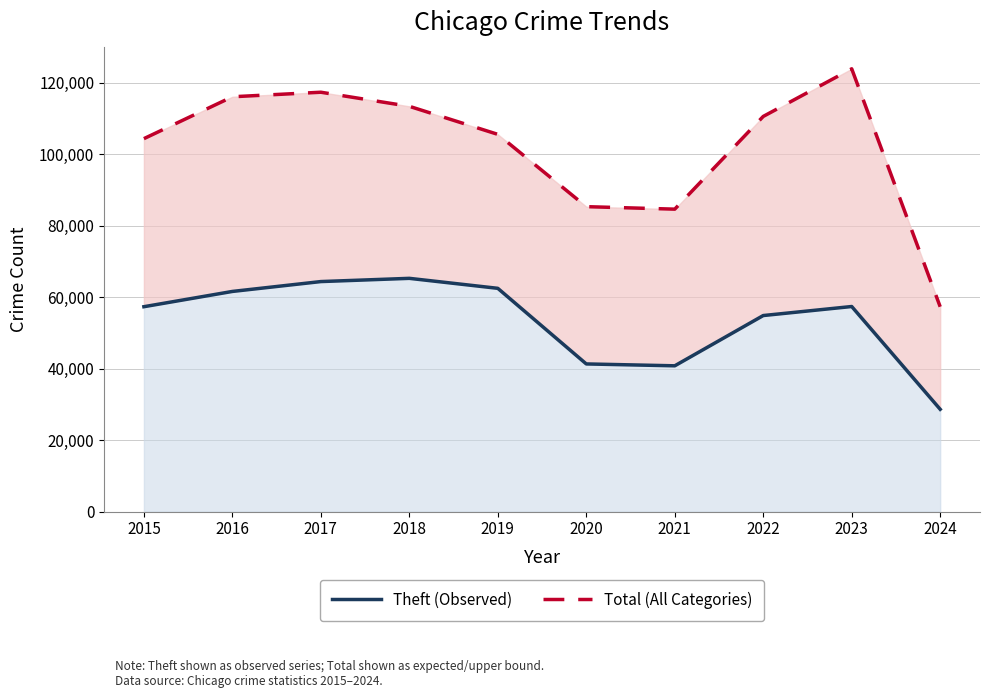

Where is Theft (Observed) nearest to the value 46964?

2020